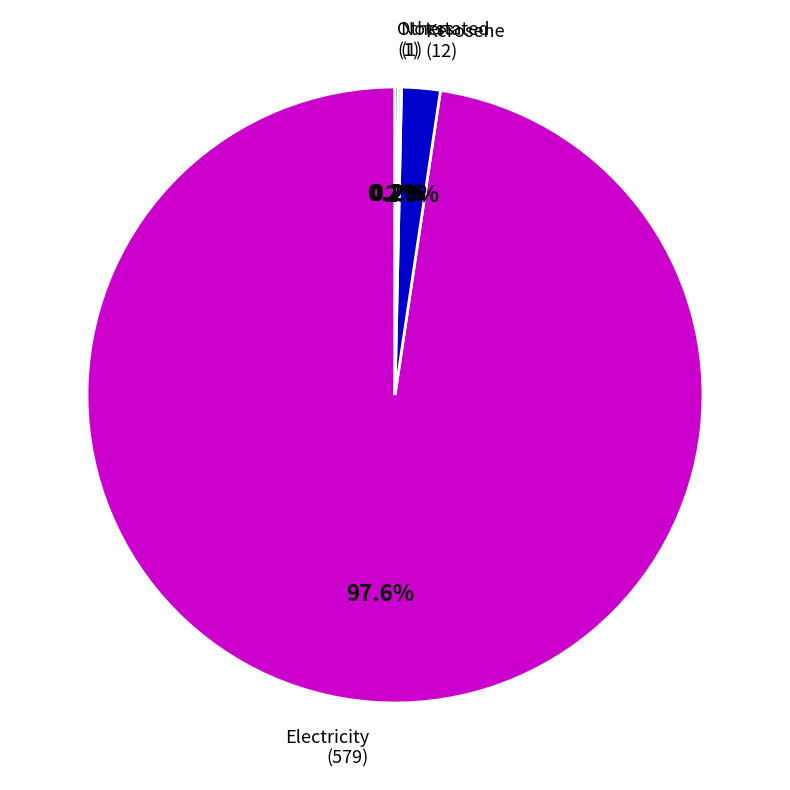

Is there a majority slice in this chart?

Yes